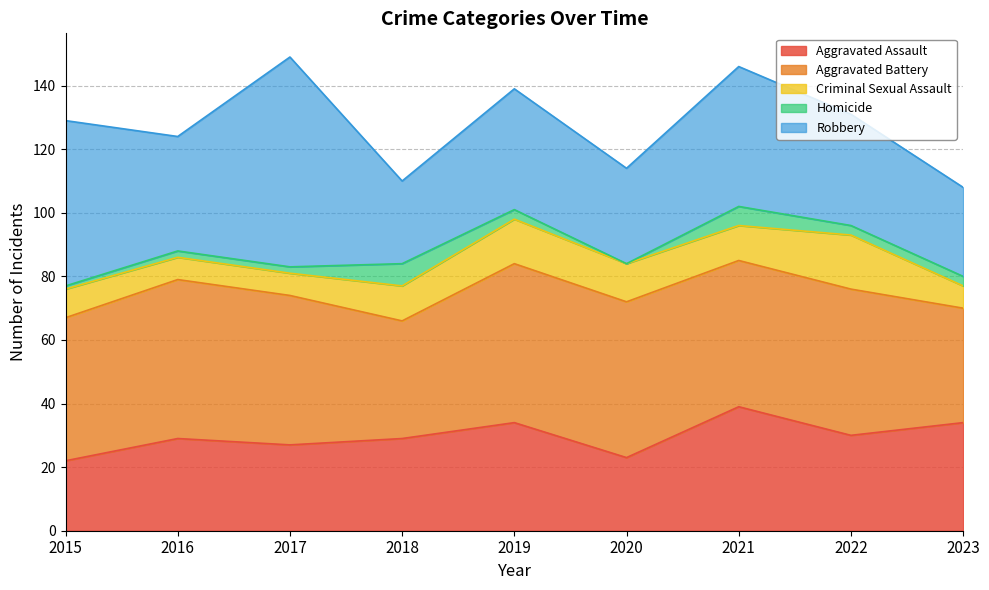

What value does the Aggravated Battery series have at 2021?

46